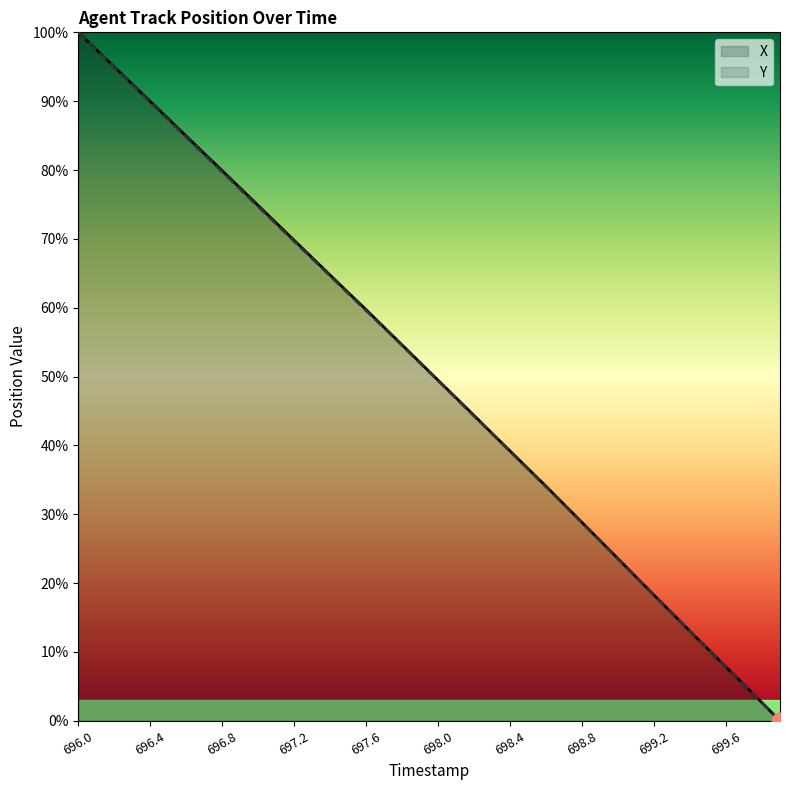

Is it true that X equals 49.1 at 696.7?

False